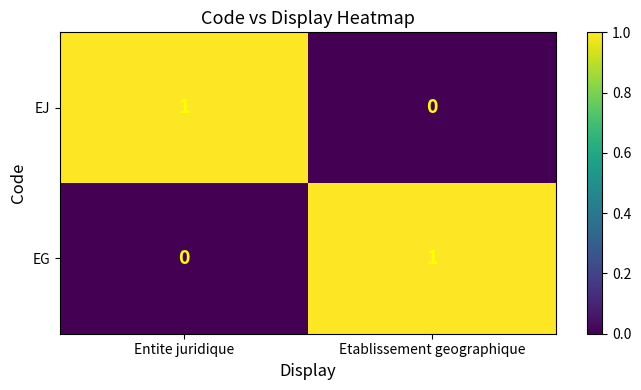

At which label is EG closest to 0?

Entite juridique